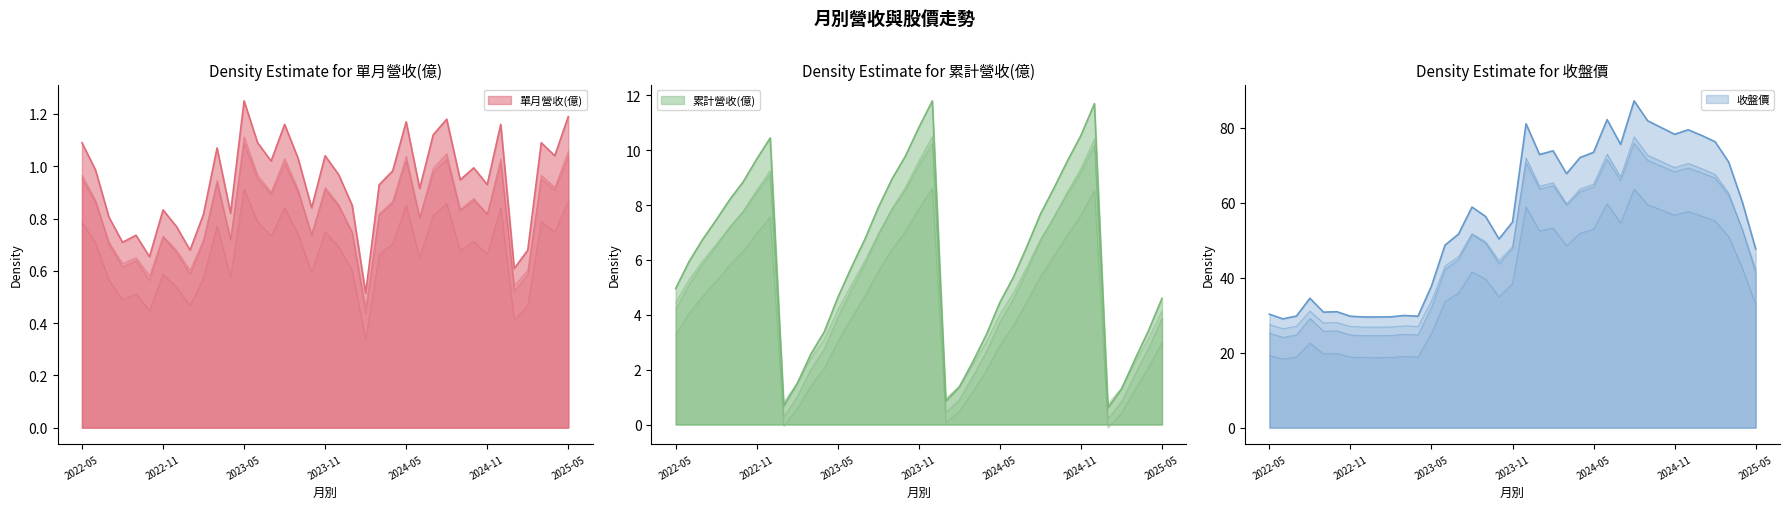

What is the sum of all 收盤價 values?

2058.9